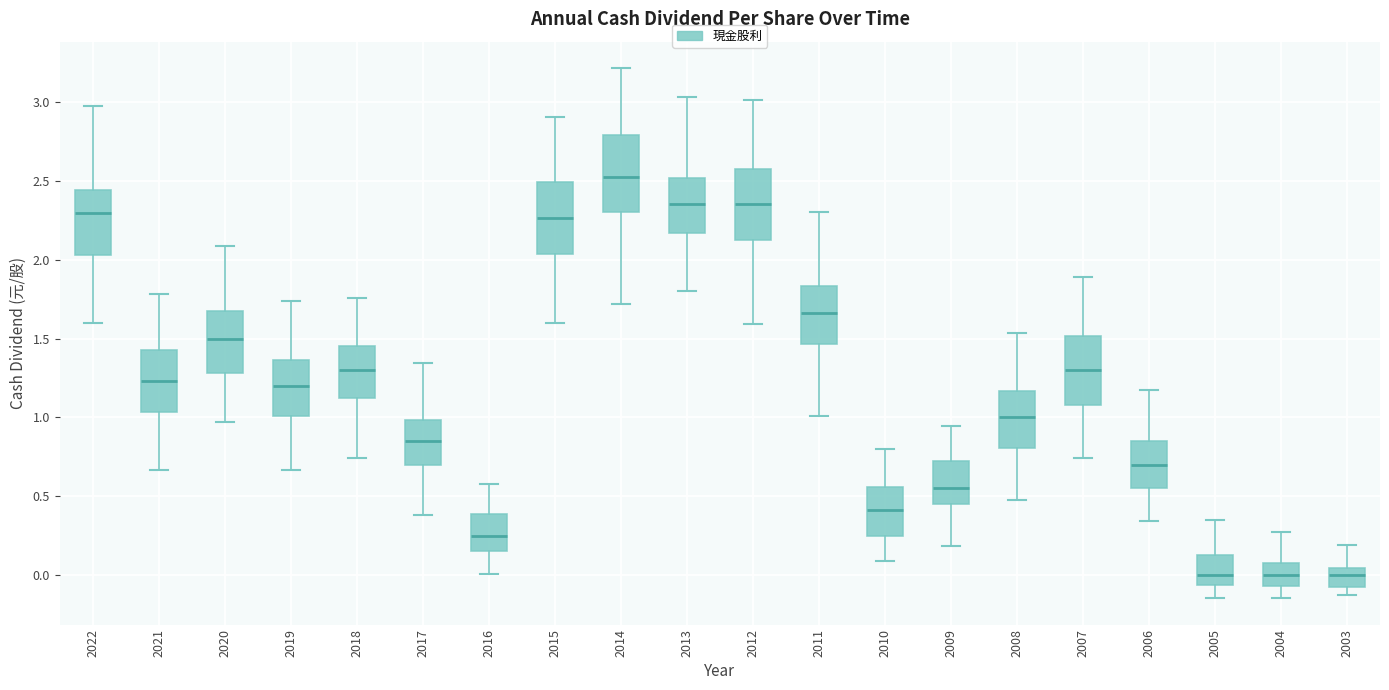

Which box has the highest median line?

2014